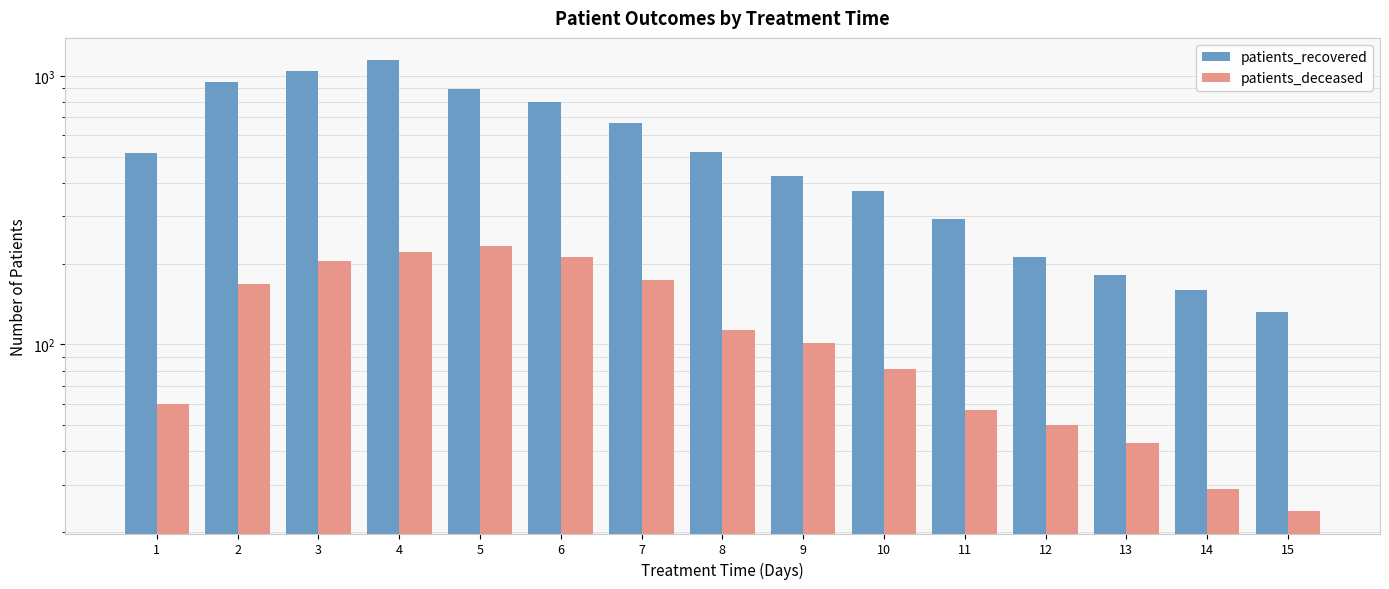

List the labels in order of patients_deceased value, smallest first.

15, 14, 13, 12, 11, 1, 10, 9, 8, 2, 7, 3, 6, 4, 5